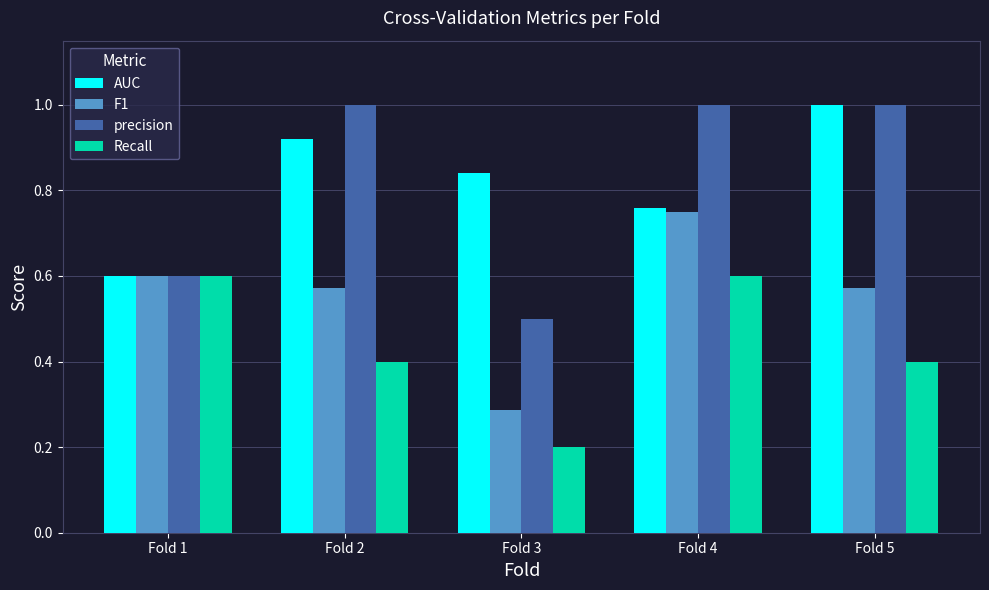

Is it true that precision equals 0.3 at Fold 3?

False